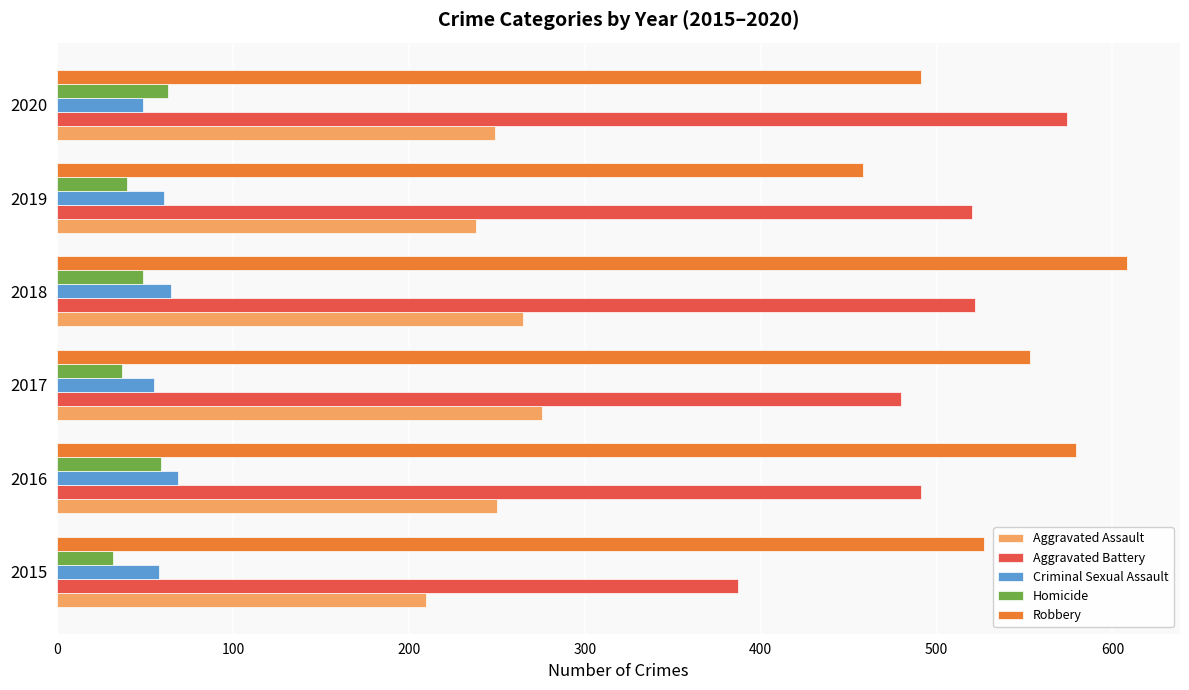

Which series has the largest total across all categories?

Robbery